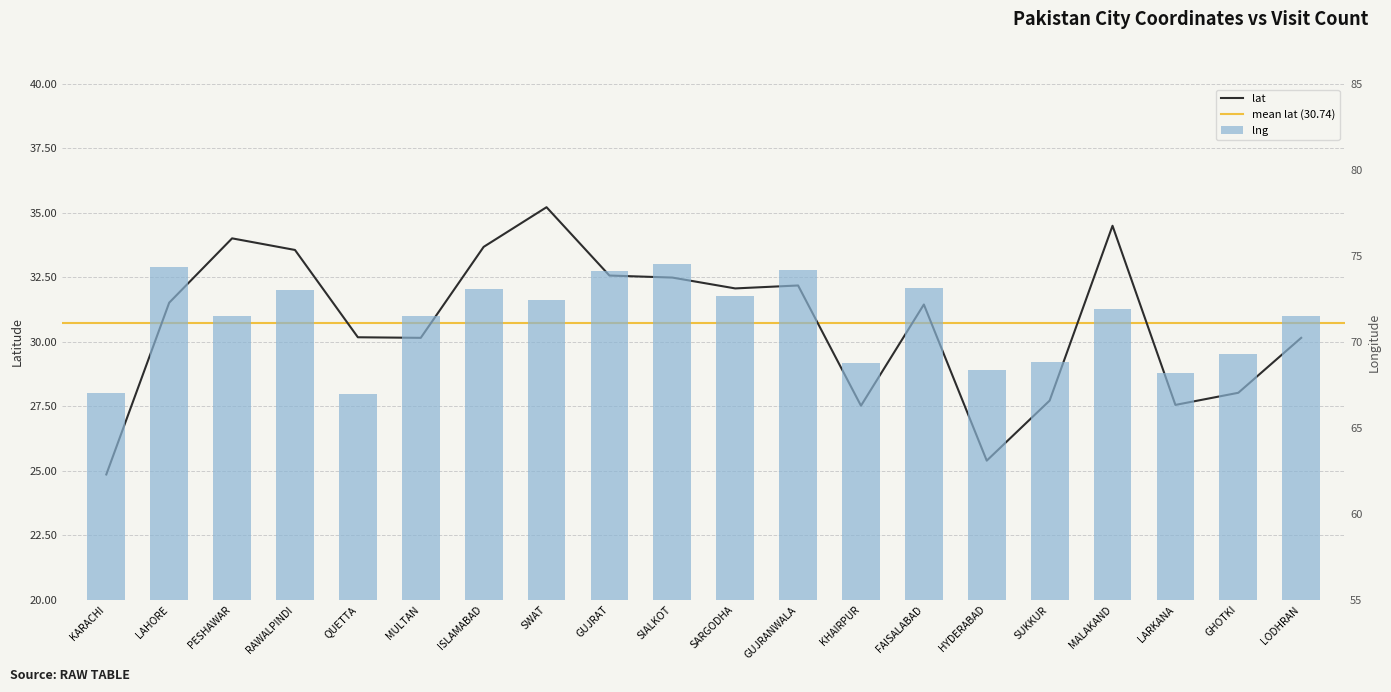

Which series has the largest range (max minus min)?

lat